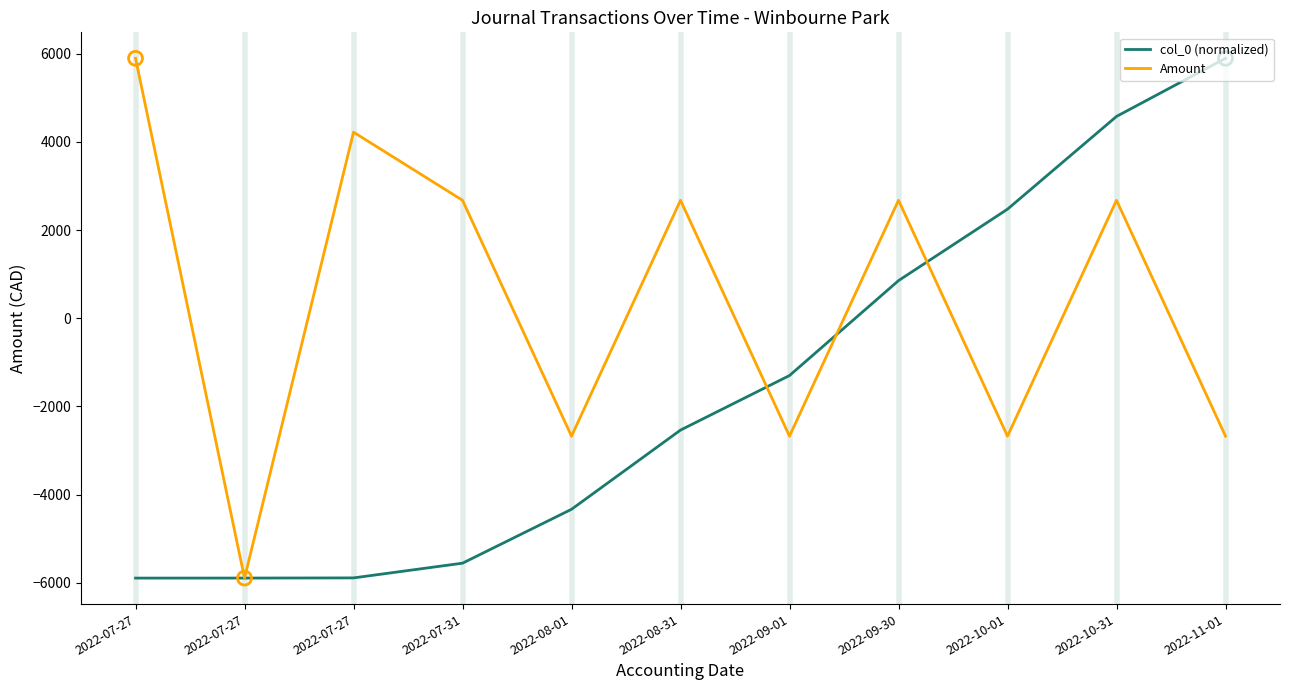

Which series has the largest total across all categories?

Amount